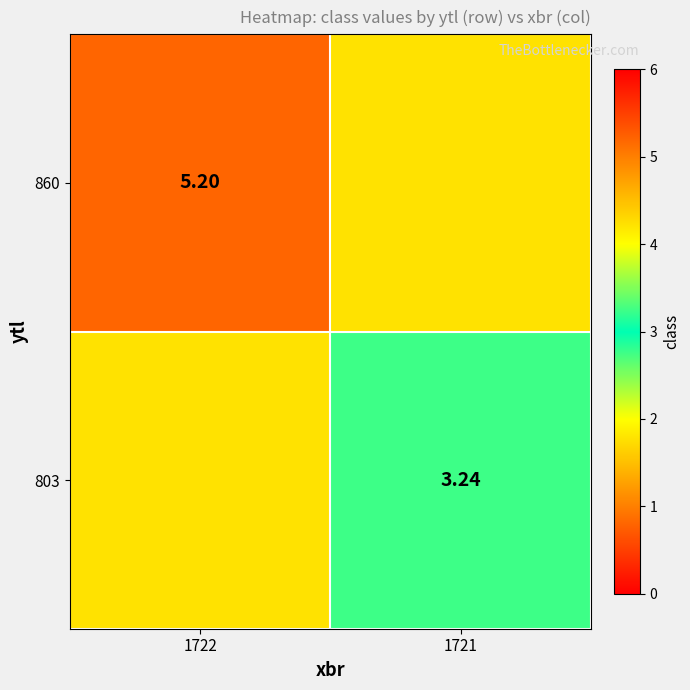

The 860 series shows 7.3 at 1722. True or false?

False